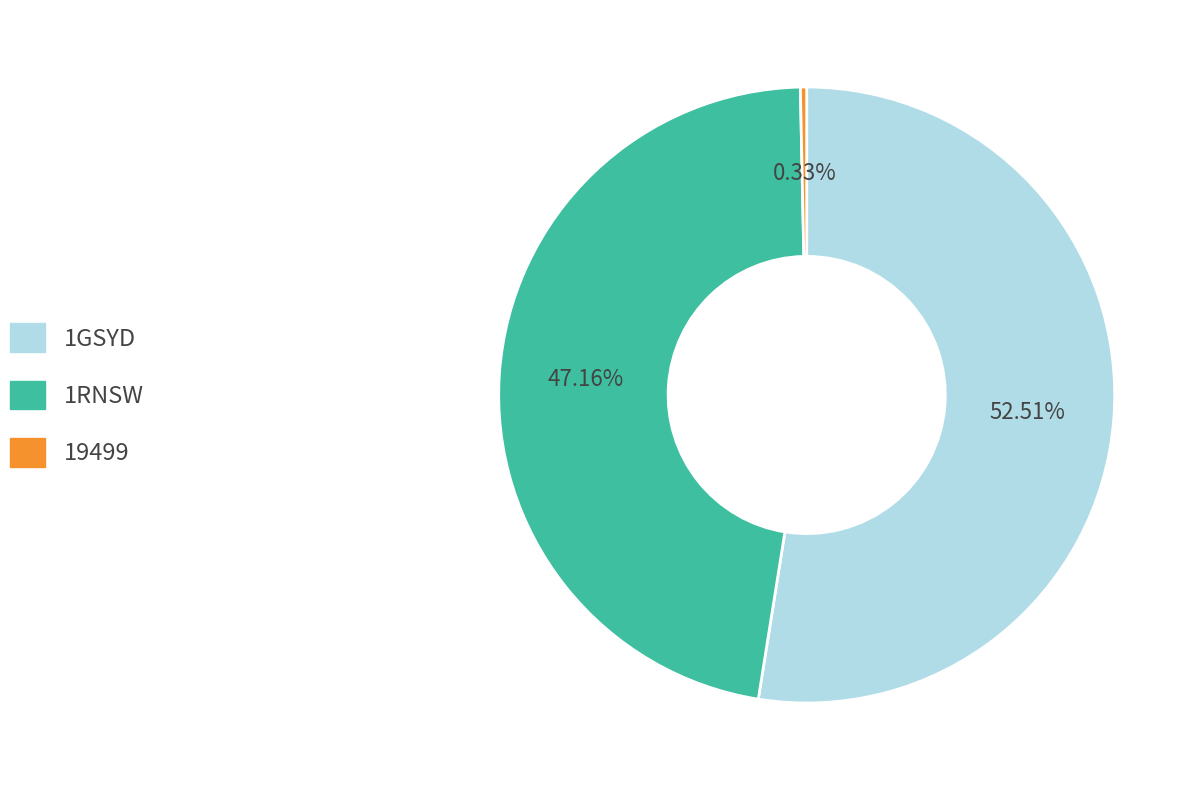

The 1RNSW slice represents 47% of the pie. True or false?

True